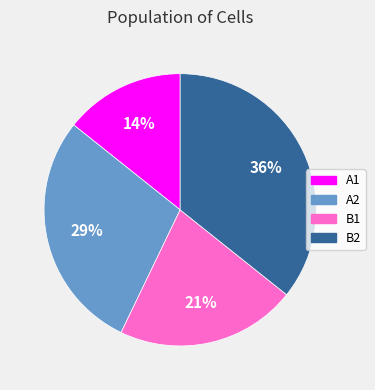

What is the ratio of the value at A1 to the value at B2?

0.4